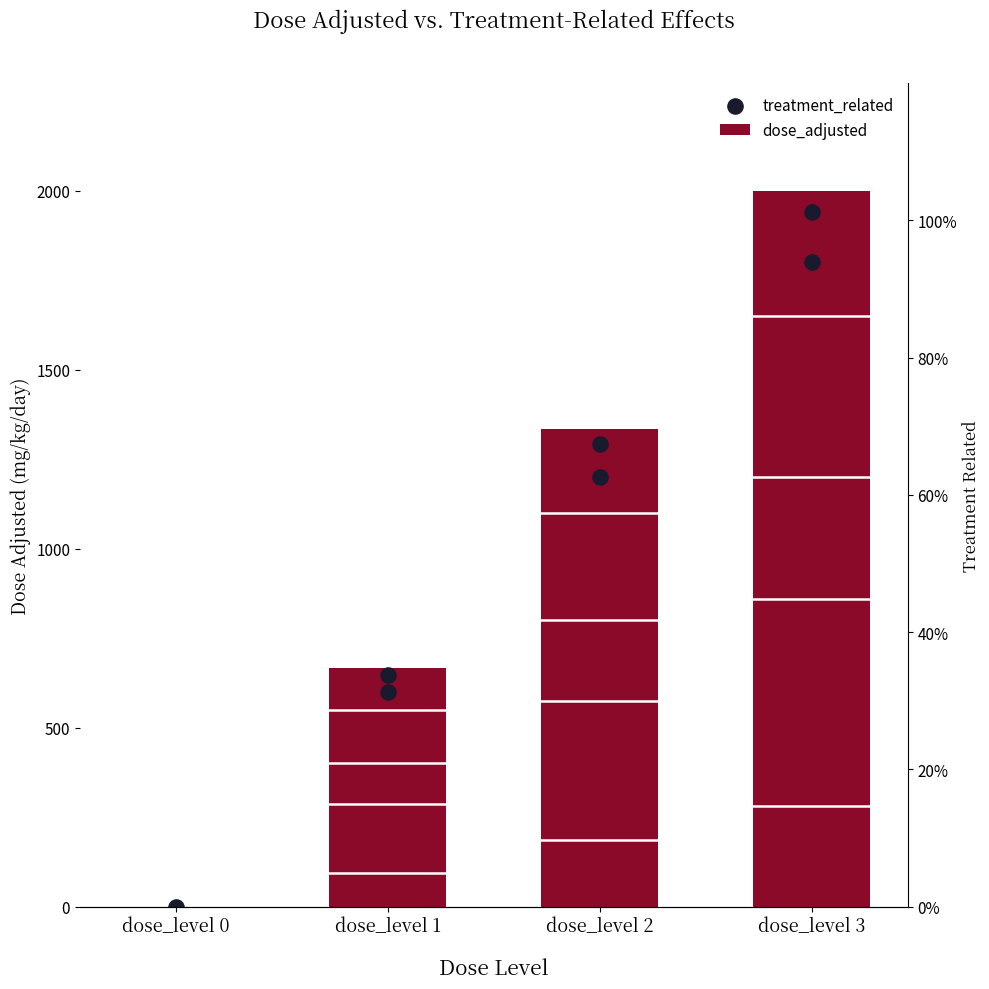

What are all the series names shown in the legend?

dose_adjusted, treatment_related